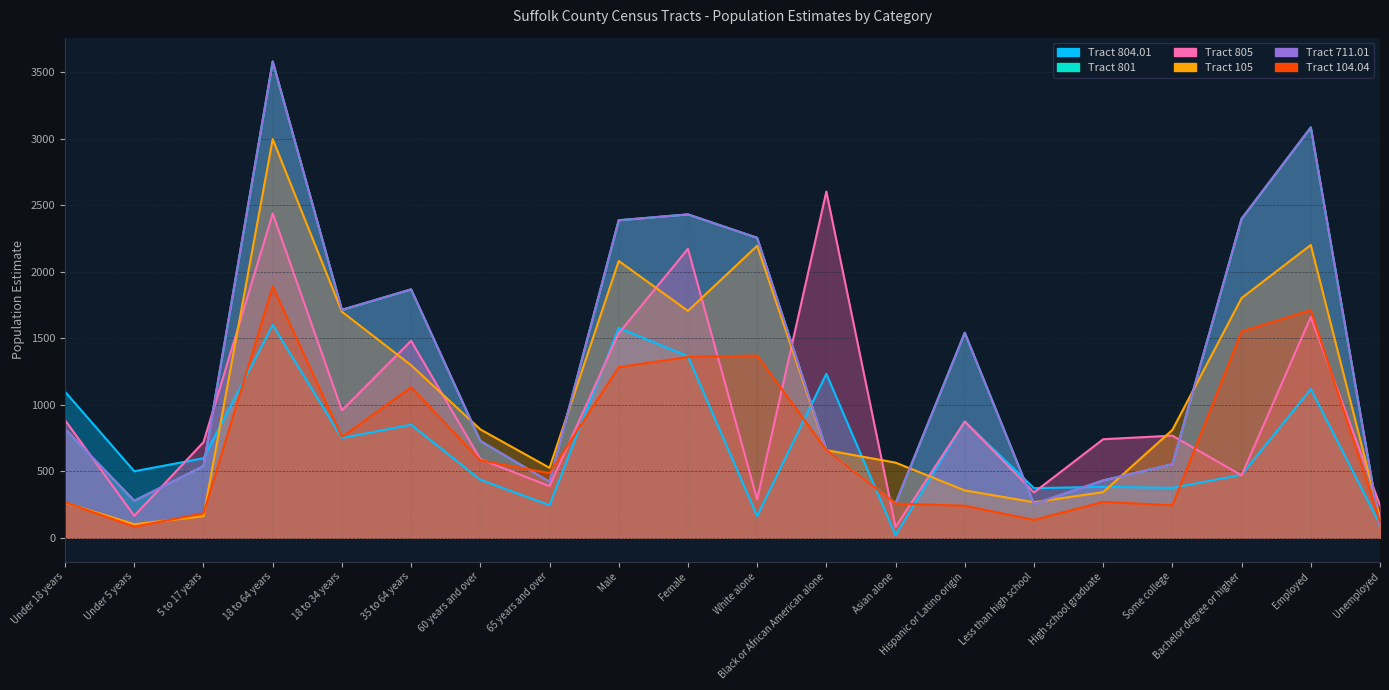

How many interior local peaks does the Tract 801 series have?

5